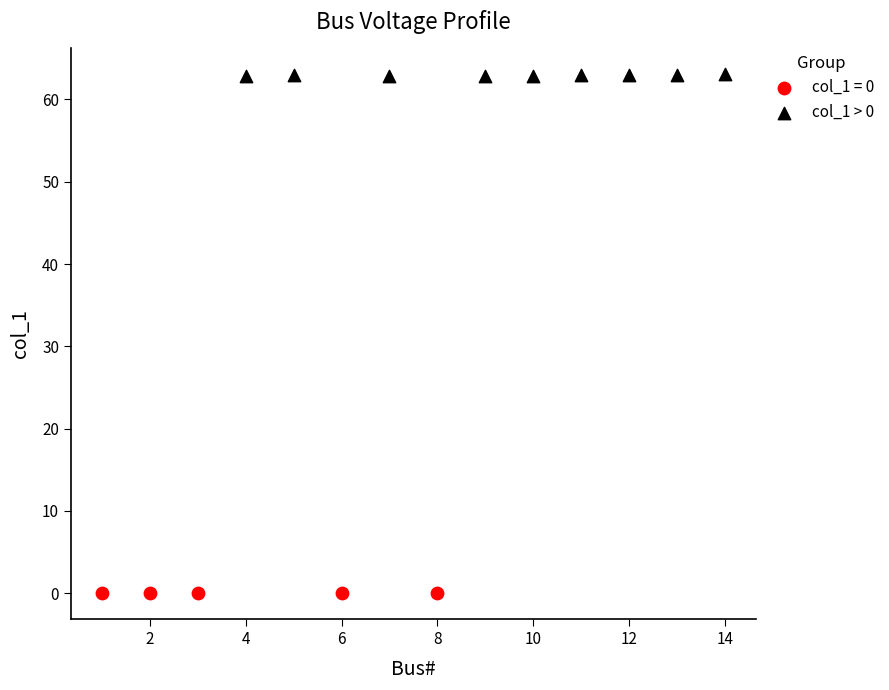

Which series contains the highest Y value?

col_1 > 0